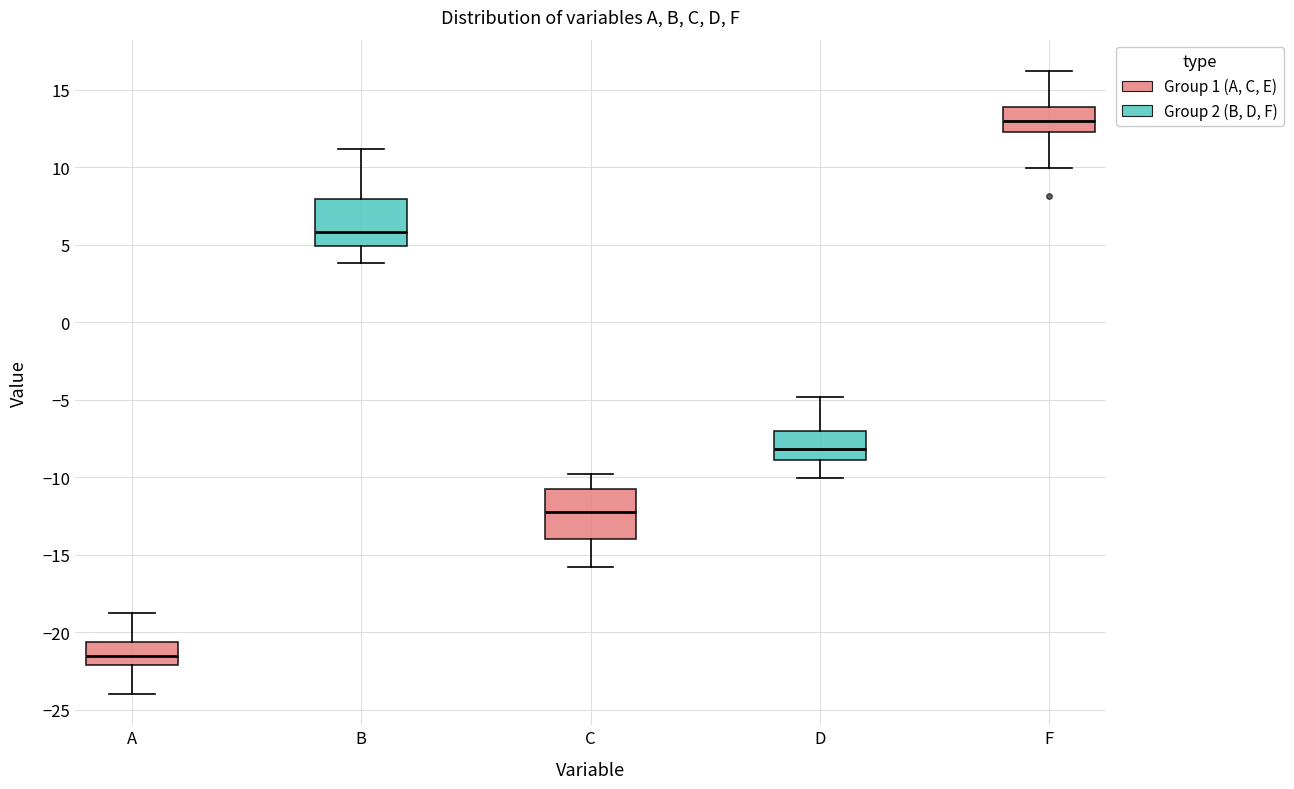

Reading left to right, read every box against the y-axis: the position of its median line, the range the box covers, and the ends of its whiskers. The values are not printed on the chart, so give them approximately, as read against the axis.

A: median -21.5, box -22.0 to -20.5, whiskers -24.0 to -19.0
B: median 6.0, box 5.0 to 8.0, whiskers 4.0 to 11.0
C: median -12.5, box -14.0 to -11.0, whiskers -16.0 to -10.0
D: median -8.0, box -9.0 to -7.0, whiskers -10.0 to -5.0
F: median 13.0, box 12.5 to 14.0, whiskers 10.0 to 16.0